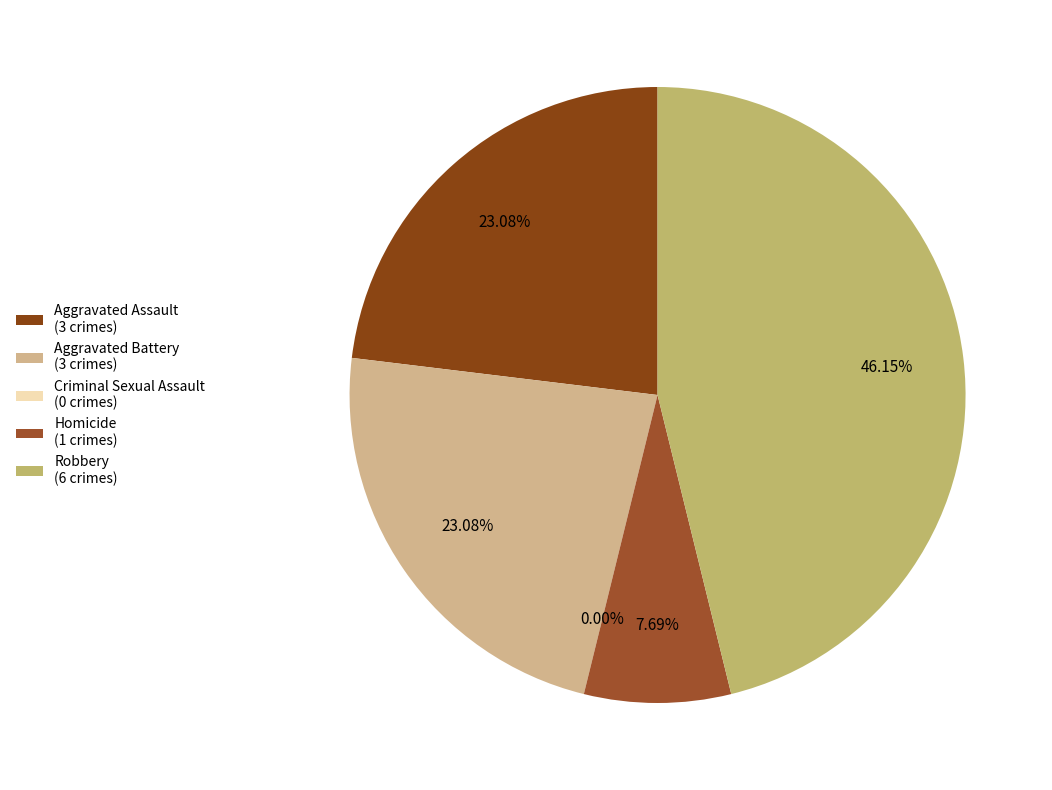

Which category has the smallest portion of the pie?

Criminal Sexual Assault